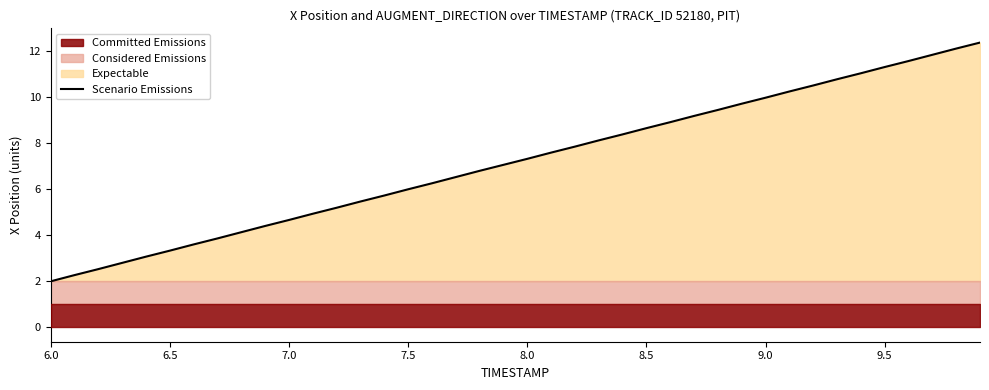

True or false: Scenario Emissions has a value of 2.0 at 6.0.

True